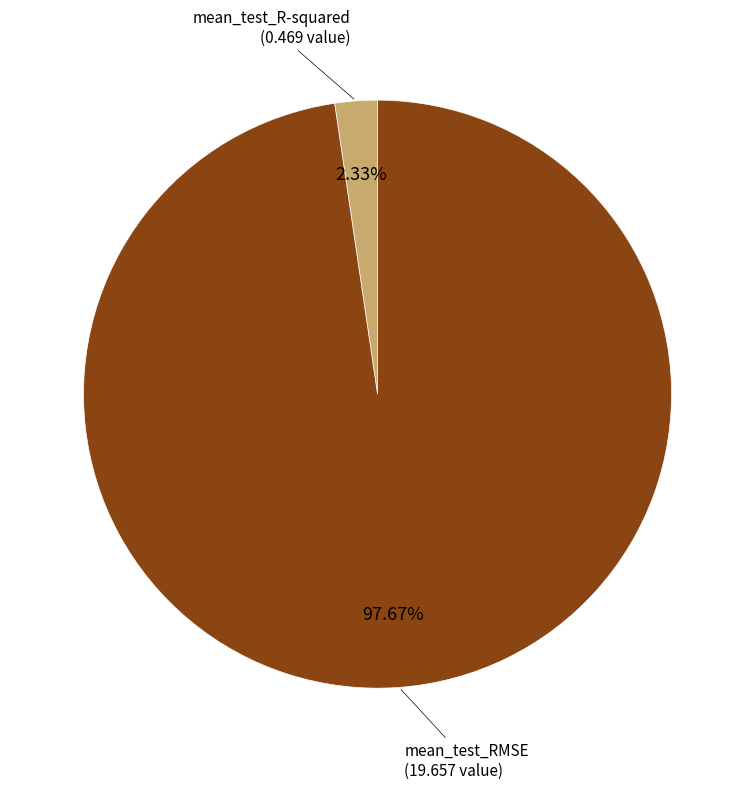

To the nearest percent, what is the average slice percentage?

50%